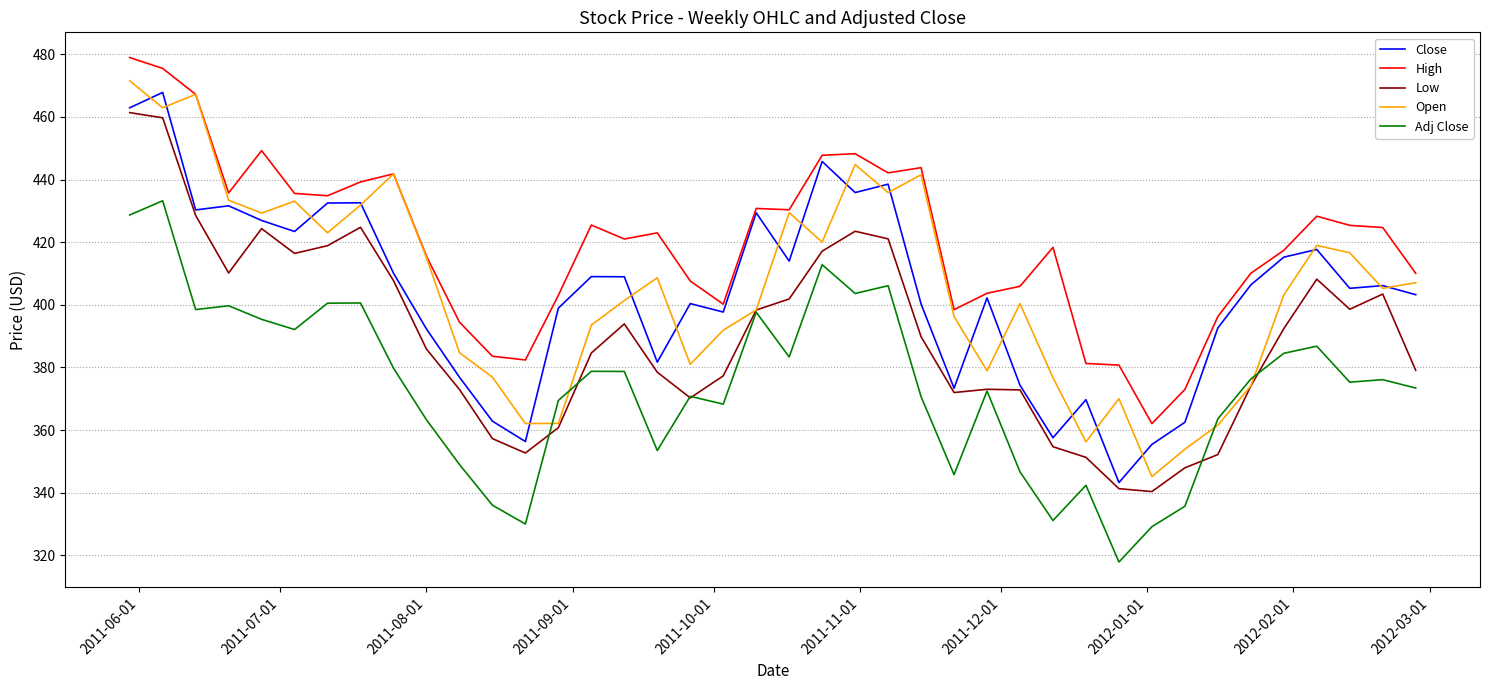

True or false: Adj Close has more than 0 interior local peaks.

True